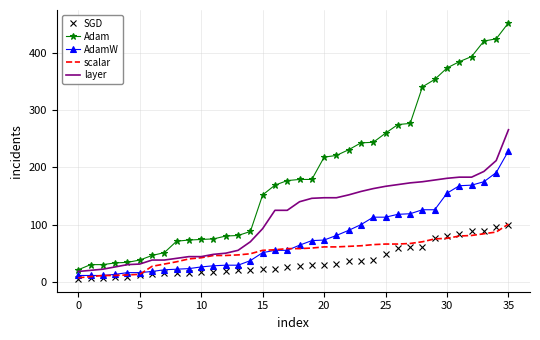

Which series has the largest range (max minus min)?

Adam